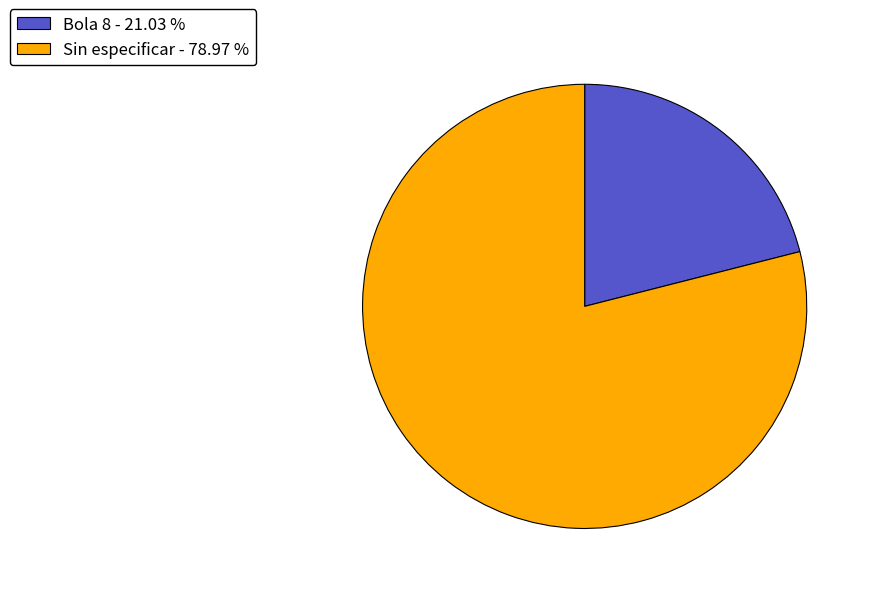

Between Bola 8 - 21.03 % and Sin especificar - 78.97 %, which is larger?

Sin especificar - 78.97 %